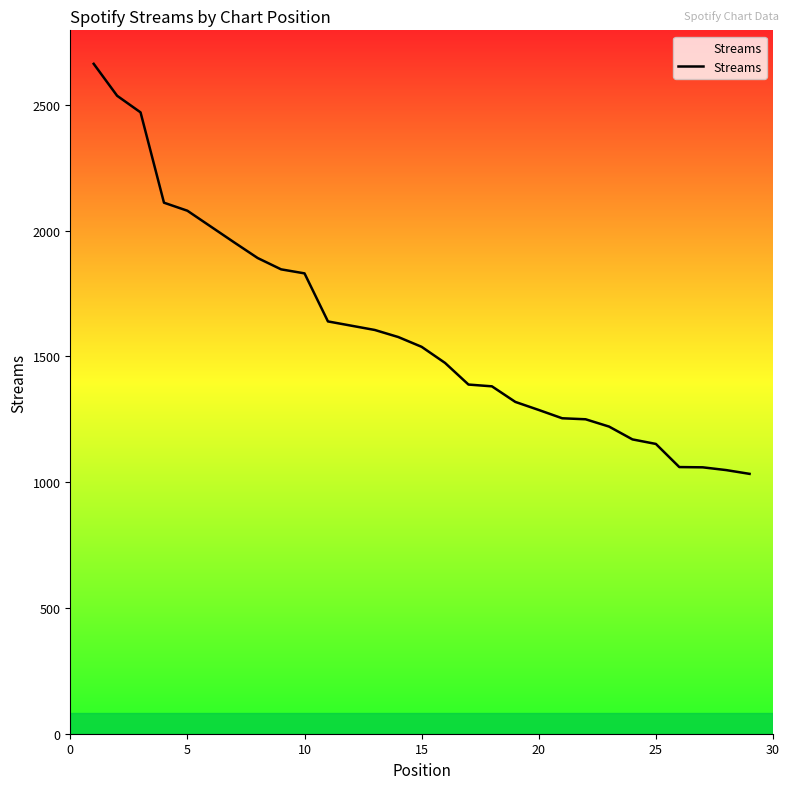

What is the smallest value displayed?

1033